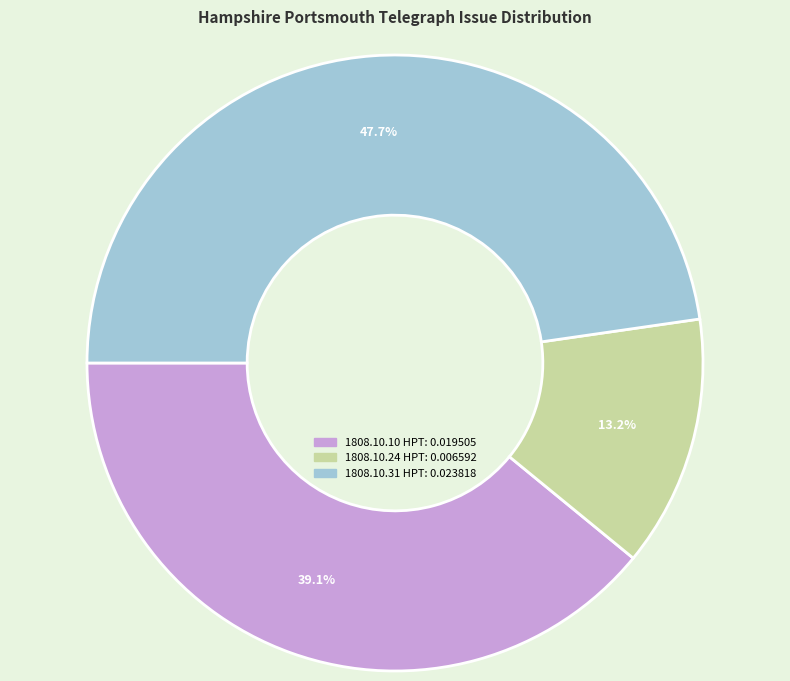

Does any single category account for the majority?

No